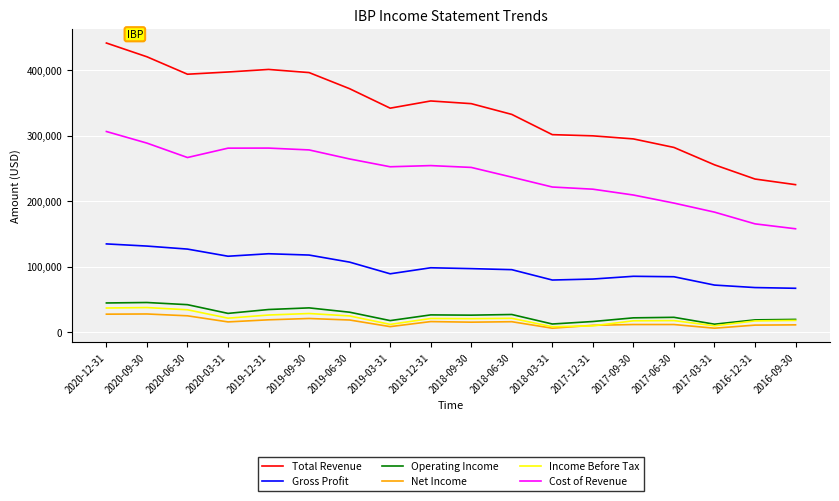

Rank the series by their maximum value, from lowest to highest.

Net Income, Income Before Tax, Operating Income, Gross Profit, Cost of Revenue, Total Revenue